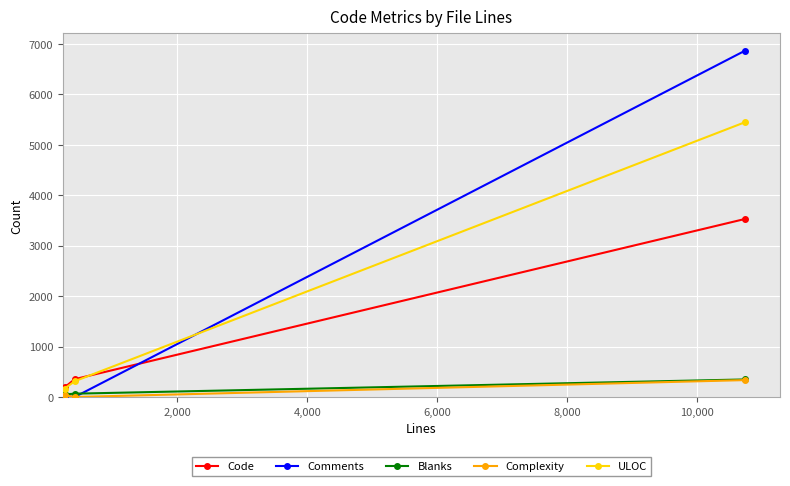

What is the sum of all Complexity values?

371